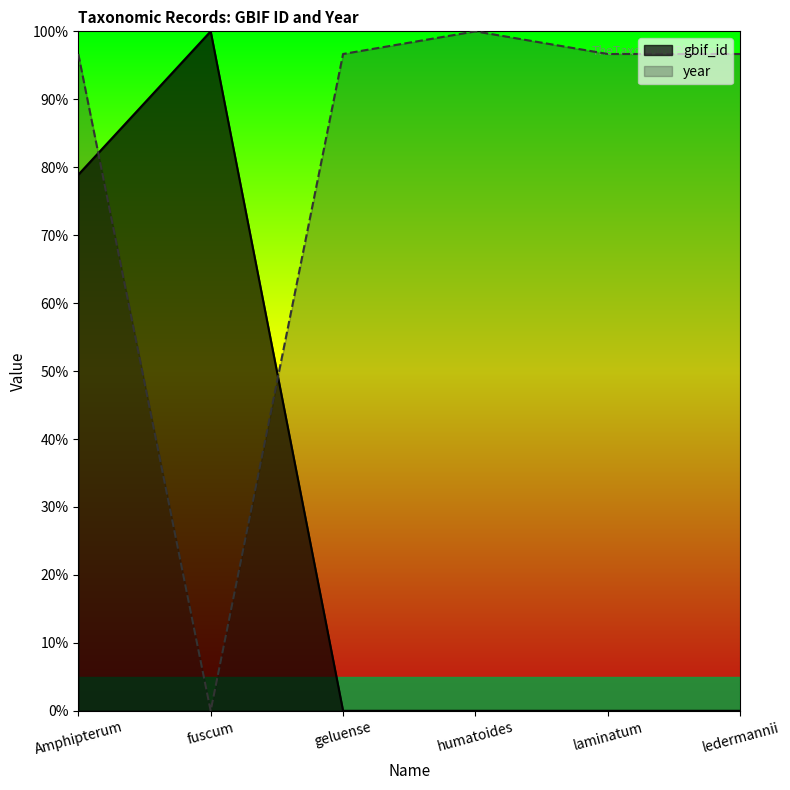

What are all the series names shown in the legend?

gbif_id, year